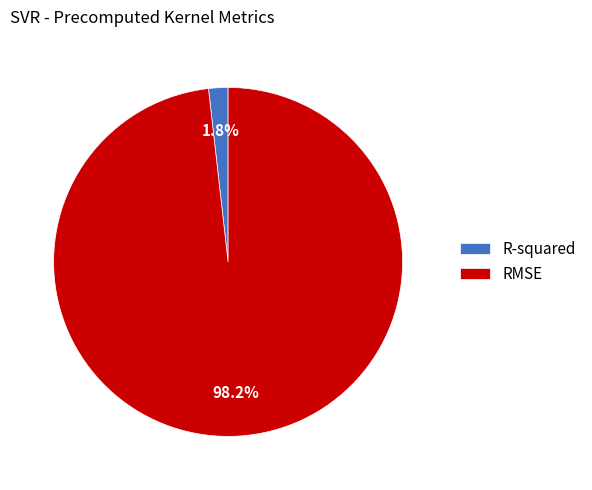

To the nearest percent, what is the difference between the largest and smallest slice percentages?

96%